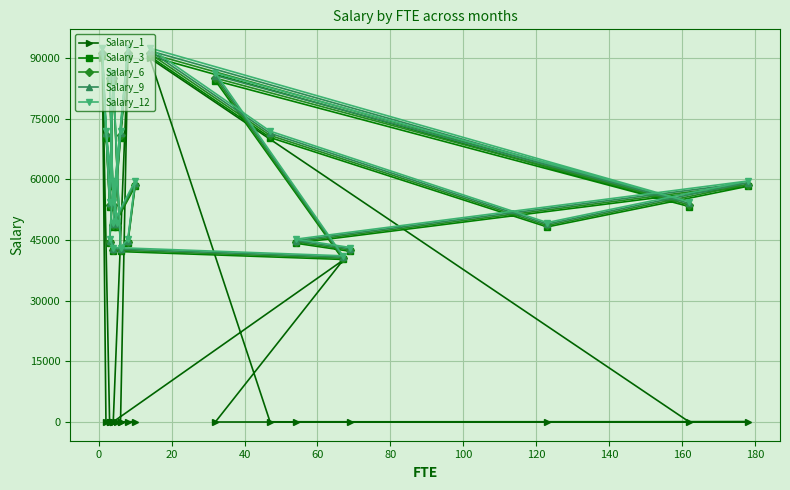

What is the maximum value for Salary_6?

91125